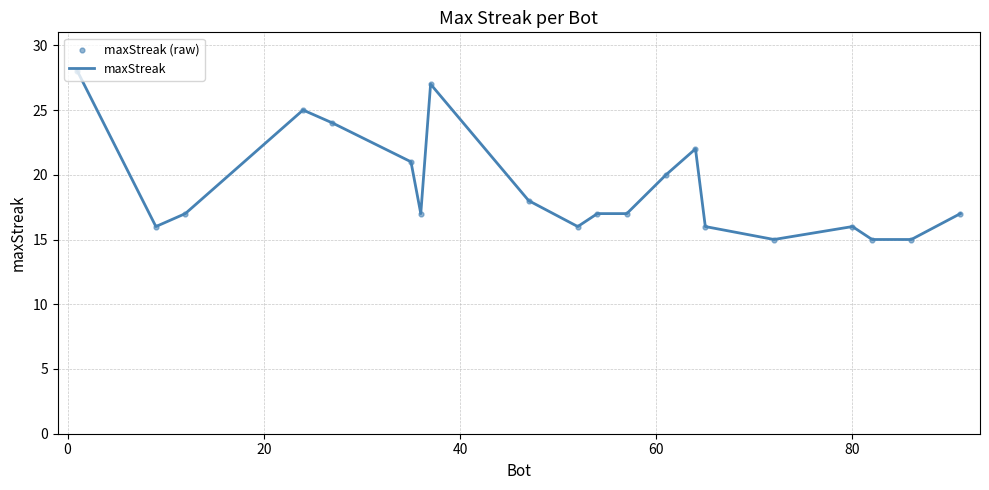

What is the minimum value shown in the chart?

15